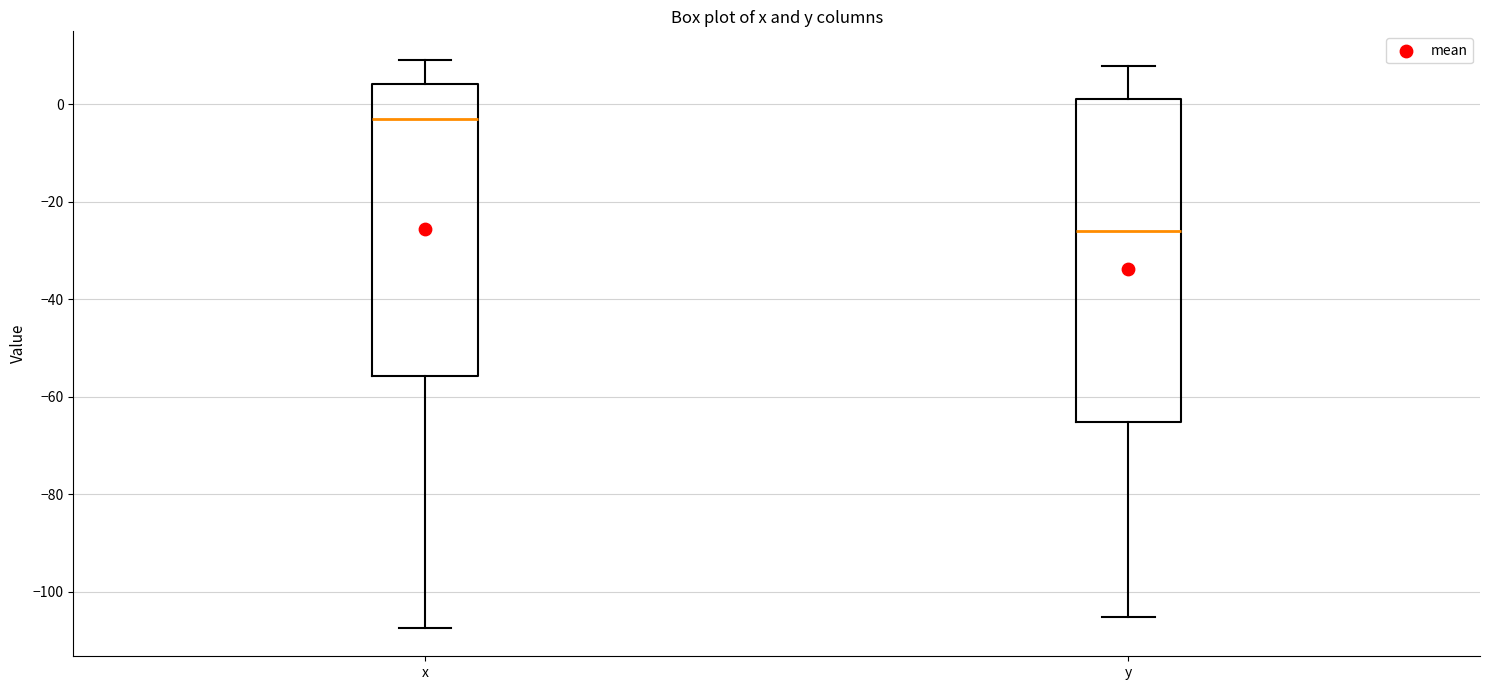

Reading left to right, read every box against the y-axis: the position of its median line, the range the box covers, and the ends of its whiskers. The values are not printed on the chart, so give them approximately, as read against the axis.

x: median -2, box -56 to 4, whiskers -108 to 10
y: median -26, box -66 to 0, whiskers -106 to 8